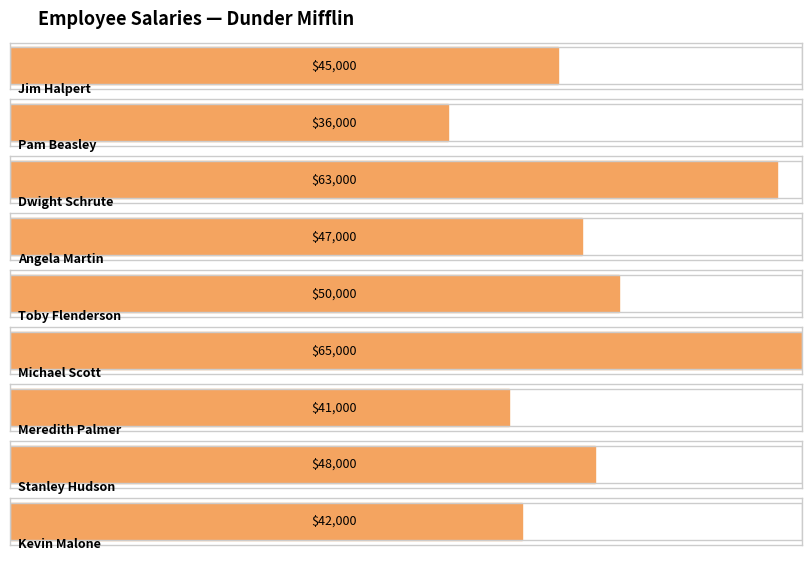

The value at Meredith Palmer is 41000. True or false?

True